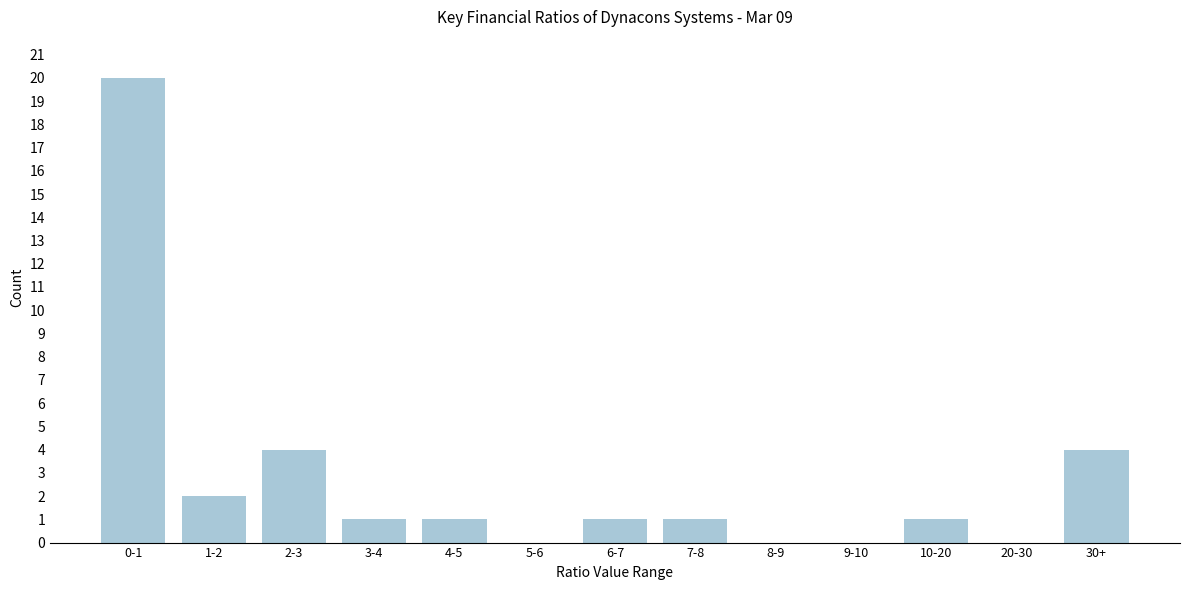

Reading right to left, transcribe all the data shown in this chart.

30+=4	20-30=0	10-20=1	9-10=0	8-9=0	7-8=1	6-7=1	5-6=0	4-5=1	3-4=1	2-3=4	1-2=2	0-1=20